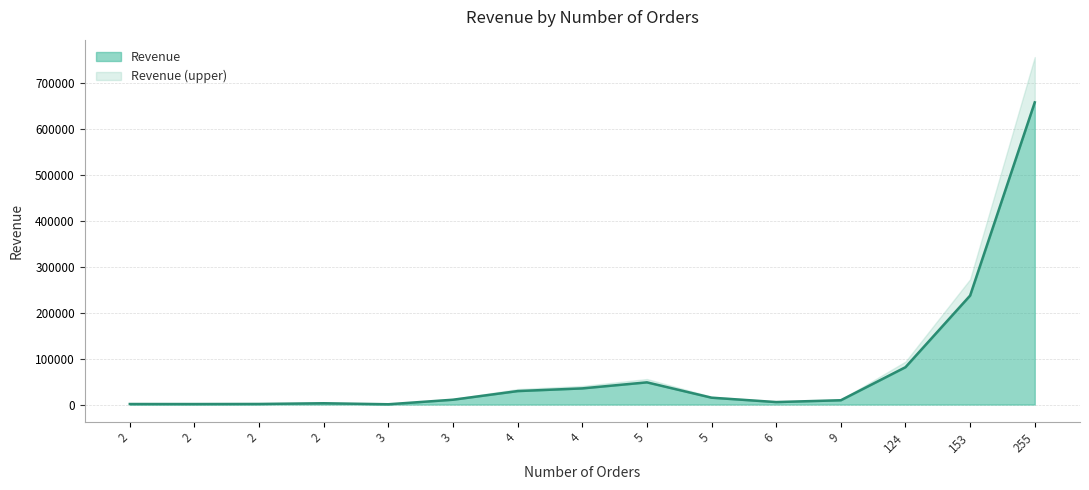

Does the chart display data point markers on the line(s)?

No